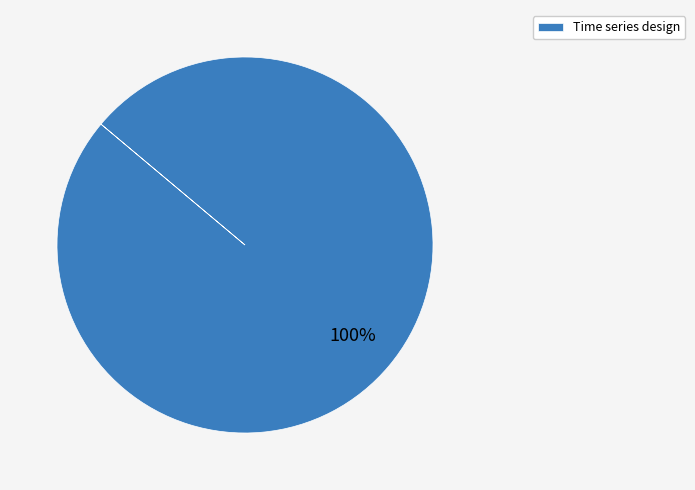

How many slices are in this pie chart?

1